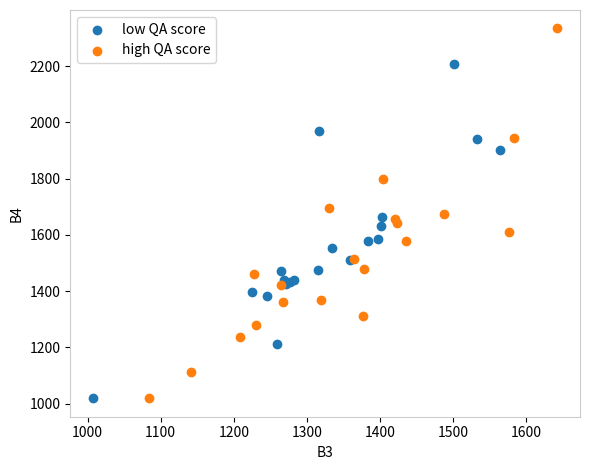

Which series has the widest spread of Y values?

high QA score